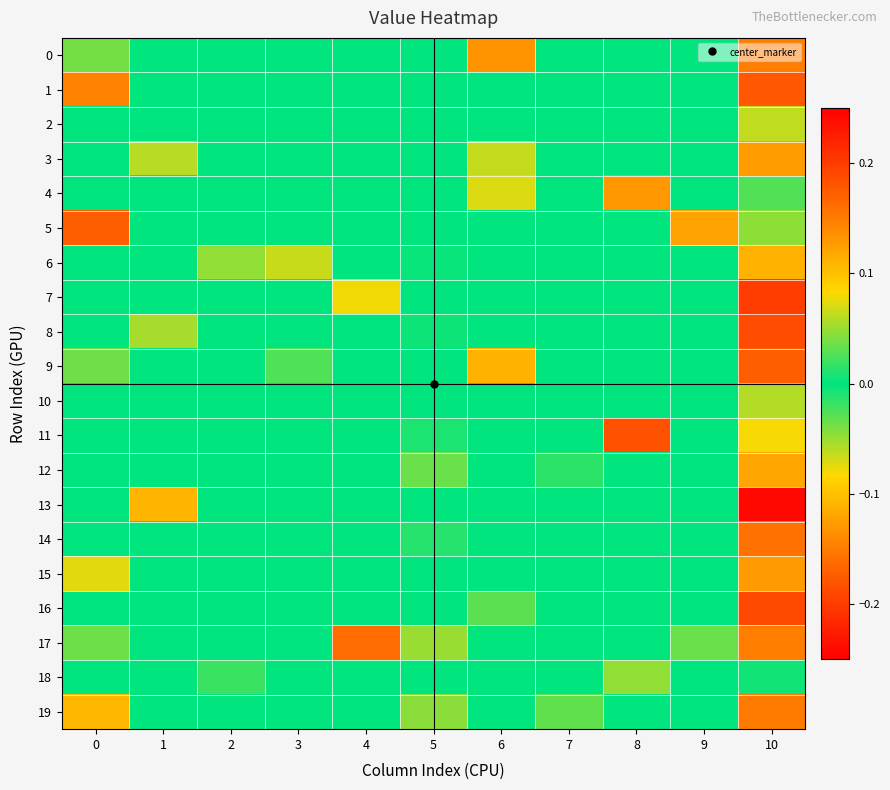

Reading left to right, transcribe all the data shown in this chart.

0: 0=0.0	1=0.0	2=0.0	3=0.0	4=0.0	5=0.0	6=-0.1	7=0.0	8=0.0	9=0.0	10=0.1
1: 0=0.1	1=0.0	2=0.0	3=0.0	4=0.0	5=0.0	6=0.0	7=0.0	8=0.0	9=0.0	10=0.2
2: 0=0.0	1=0.0	2=0.0	3=0.0	4=0.0	5=0.0	6=0.0	7=0.0	8=0.0	9=0.0	10=-0.1
3: 0=0.0	1=0.1	2=0.0	3=0.0	4=0.0	5=0.0	6=0.1	7=0.0	8=0.0	9=0.0	10=0.1
4: 0=0.0	1=0.0	2=0.0	3=0.0	4=0.0	5=0.0	6=-0.1	7=0.0	8=0.1	9=0.0	10=0.0
5: 0=0.2	1=0.0	2=0.0	3=0.0	4=0.0	5=0.0	6=0.0	7=0.0	8=0.0	9=0.1	10=0.0
6: 0=0.0	1=0.0	2=0.0	3=0.1	4=0.0	5=0.0	6=0.0	7=0.0	8=0.0	9=0.0	10=-0.1
7: 0=0.0	1=0.0	2=0.0	3=0.0	4=-0.1	5=0.0	6=0.0	7=0.0	8=0.0	9=0.0	10=0.2
8: 0=0.0	1=0.1	2=0.0	3=0.0	4=0.0	5=-0.0	6=0.0	7=0.0	8=0.0	9=0.0	10=0.2
9: 0=0.0	1=0.0	2=0.0	3=-0.0	4=0.0	5=0.0	6=-0.1	7=0.0	8=0.0	9=0.0	10=0.2
10: 0=0.0	1=0.0	2=0.0	3=0.0	4=0.0	5=0.0	6=0.0	7=0.0	8=0.0	9=0.0	10=-0.1
11: 0=0.0	1=0.0	2=0.0	3=0.0	4=0.0	5=0.0	6=0.0	7=0.0	8=0.2	9=0.0	10=-0.1
12: 0=0.0	1=0.0	2=0.0	3=0.0	4=0.0	5=-0.0	6=0.0	7=0.0	8=0.0	9=0.0	10=0.1
13: 0=0.0	1=0.1	2=0.0	3=0.0	4=0.0	5=0.0	6=0.0	7=0.0	8=0.0	9=0.0	10=-0.2
14: 0=0.0	1=0.0	2=0.0	3=0.0	4=0.0	5=0.0	6=0.0	7=0.0	8=0.0	9=0.0	10=0.2
15: 0=0.1	1=0.0	2=0.0	3=0.0	4=0.0	5=0.0	6=0.0	7=0.0	8=0.0	9=0.0	10=0.1
16: 0=0.0	1=0.0	2=0.0	3=0.0	4=0.0	5=0.0	6=-0.0	7=0.0	8=0.0	9=0.0	10=0.2
17: 0=0.0	1=0.0	2=0.0	3=0.0	4=0.2	5=0.1	6=0.0	7=0.0	8=0.0	9=-0.0	10=-0.1
18: 0=0.0	1=0.0	2=-0.0	3=0.0	4=0.0	5=0.0	6=0.0	7=0.0	8=-0.0	9=0.0	10=-0.0
19: 0=0.1	1=0.0	2=0.0	3=0.0	4=0.0	5=0.0	6=0.0	7=0.0	8=0.0	9=0.0	10=-0.2